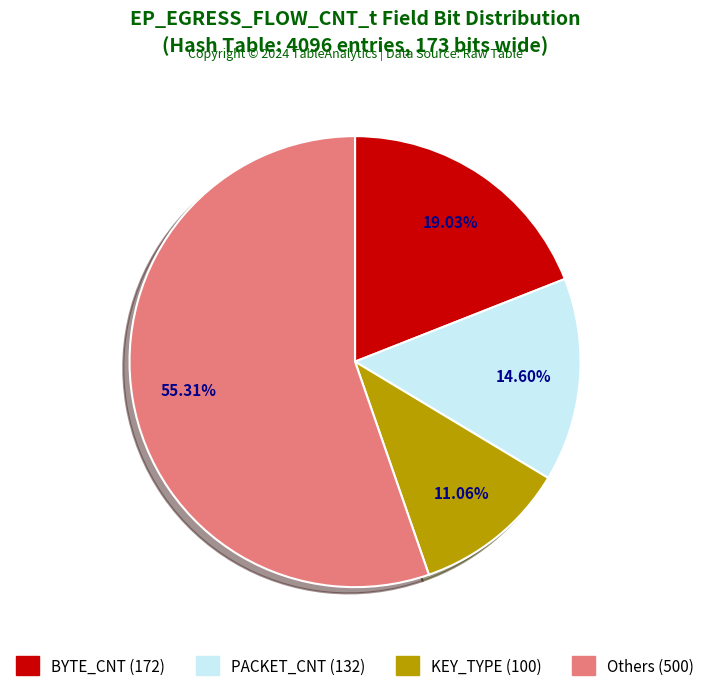

Is there any slice that represents more than half of the pie?

Yes